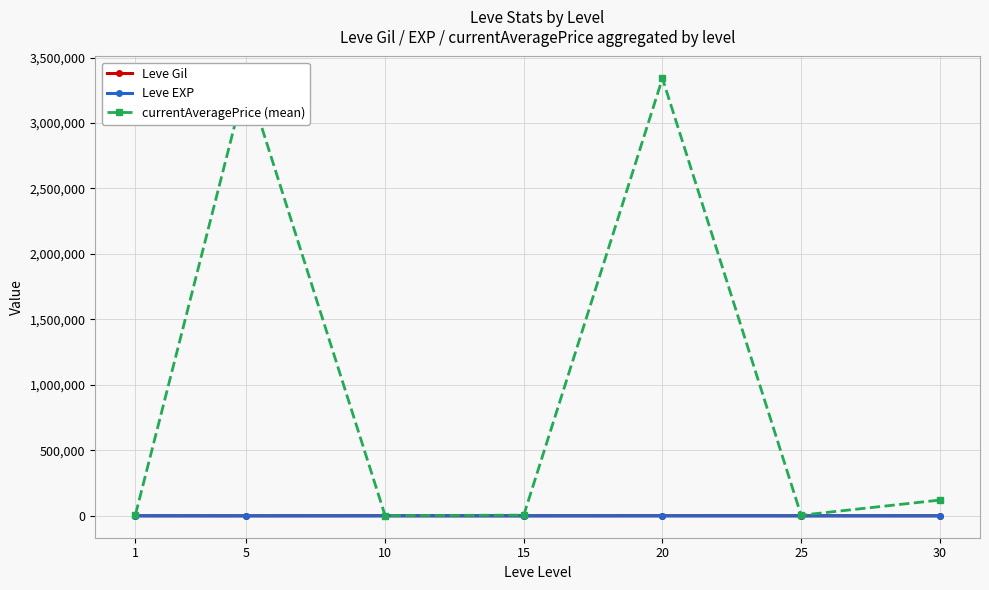

What is the sum of the Leve EXP values at 5 and 10?

14.3